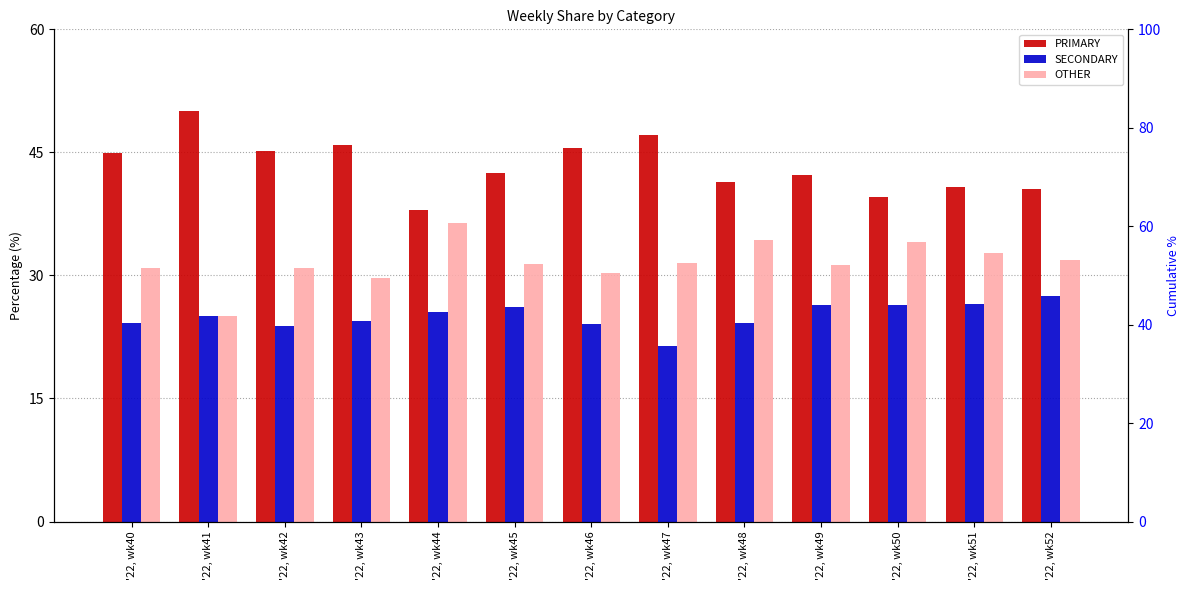

Rank the series by their maximum value, from lowest to highest.

SECONDARY, OTHER, PRIMARY